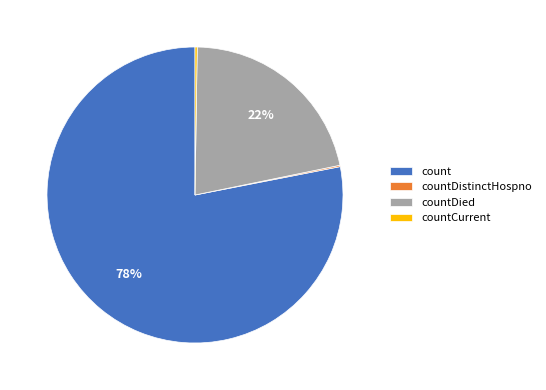

Does count account for over 50% of the chart?

Yes